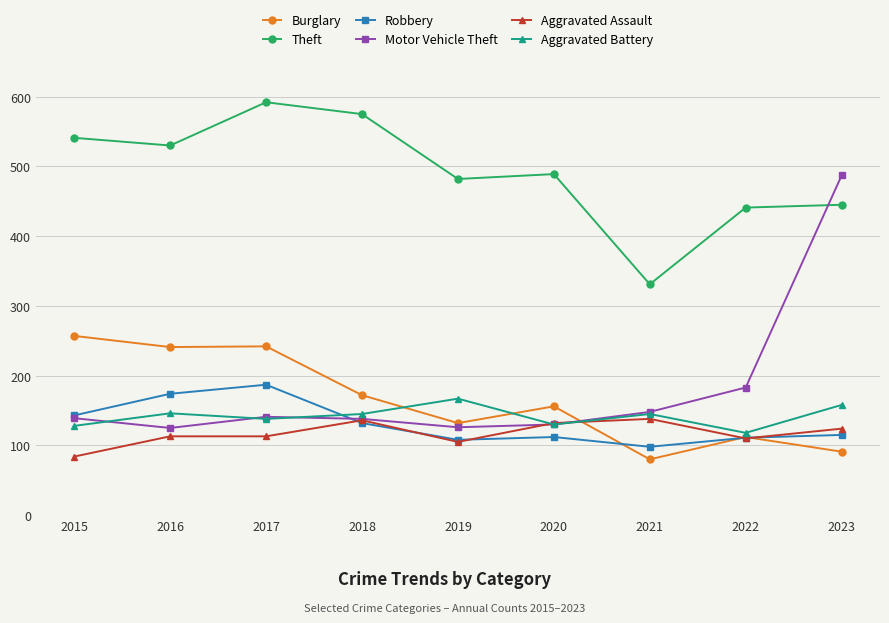

What is the total value across all series at 2016?

1329